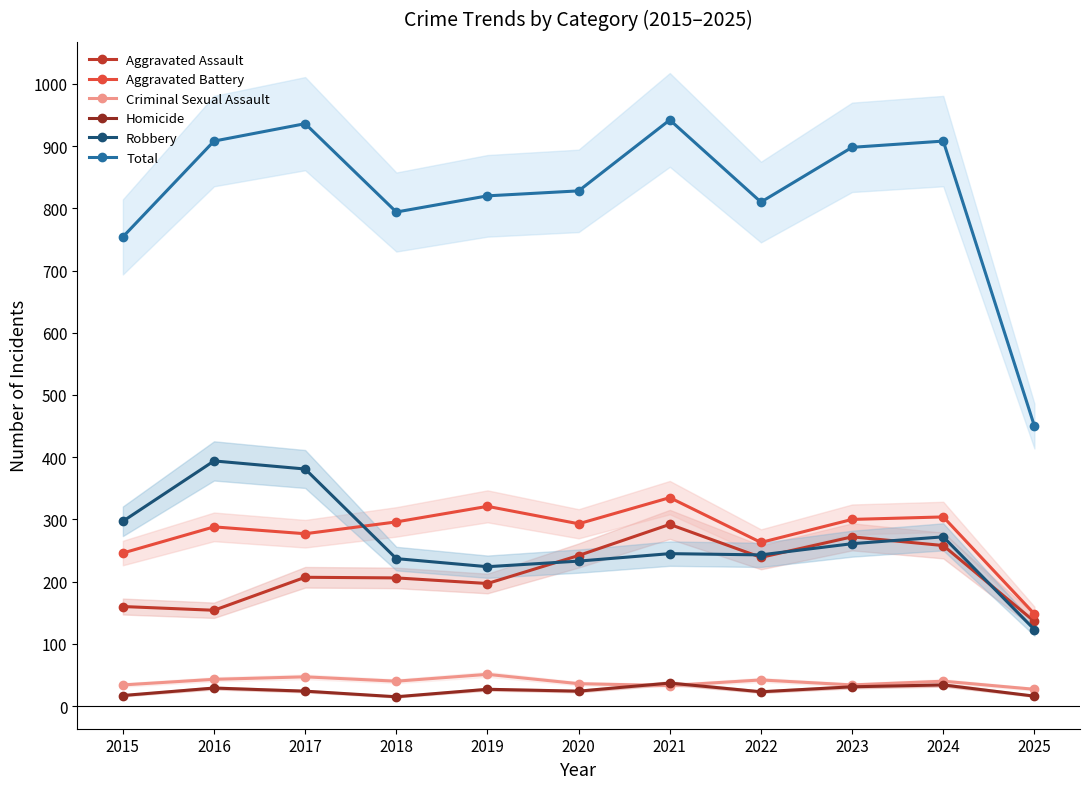

Reading right to left, extract all data points from this chart.

Aggravated Assault: 2025=136	2024=258	2023=272	2022=239	2021=292	2020=242	2019=197	2018=206	2017=207	2016=154	2015=160
Aggravated Battery: 2025=148	2024=304	2023=300	2022=263	2021=335	2020=293	2019=321	2018=296	2017=277	2016=288	2015=246
Criminal Sexual Assault: 2025=27	2024=40	2023=34	2022=42	2021=33	2020=36	2019=51	2018=40	2017=47	2016=43	2015=34
Homicide: 2025=16	2024=34	2023=31	2022=23	2021=37	2020=24	2019=27	2018=15	2017=24	2016=29	2015=17
Robbery: 2025=123	2024=272	2023=261	2022=243	2021=245	2020=233	2019=224	2018=237	2017=381	2016=394	2015=297
Total: 2025=450	2024=908	2023=898	2022=810	2021=942	2020=828	2019=820	2018=794	2017=936	2016=908	2015=754